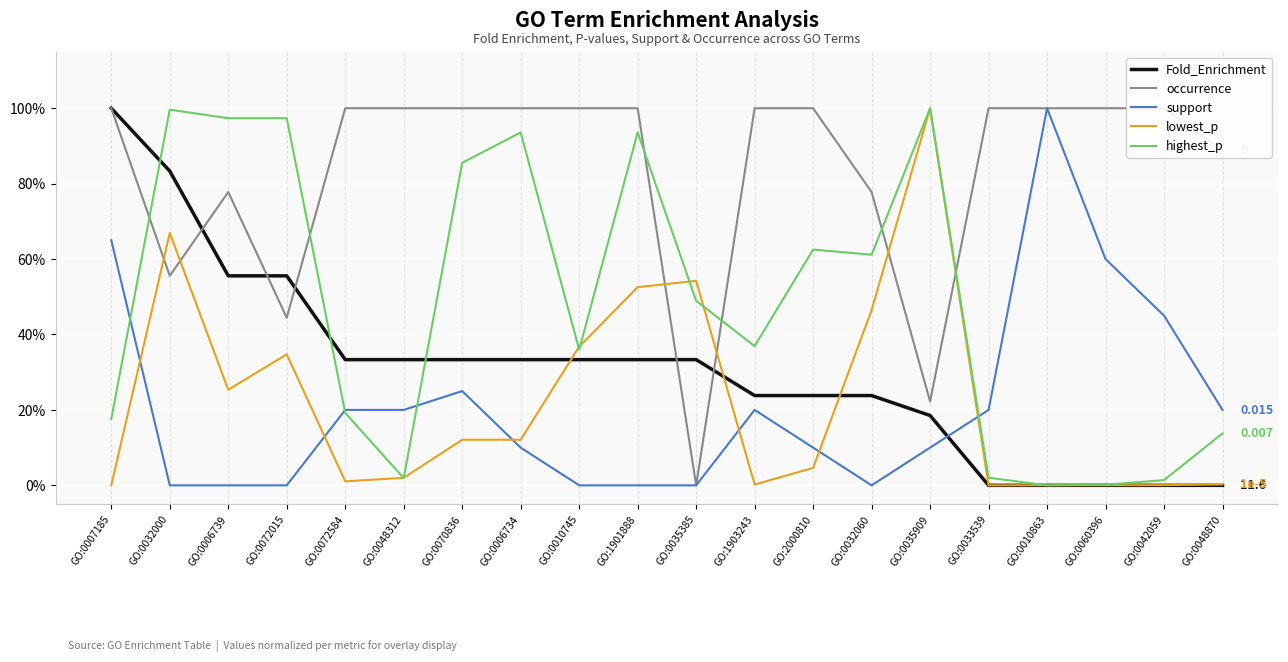

What is the total value across all series at GO:0007185?

2.8